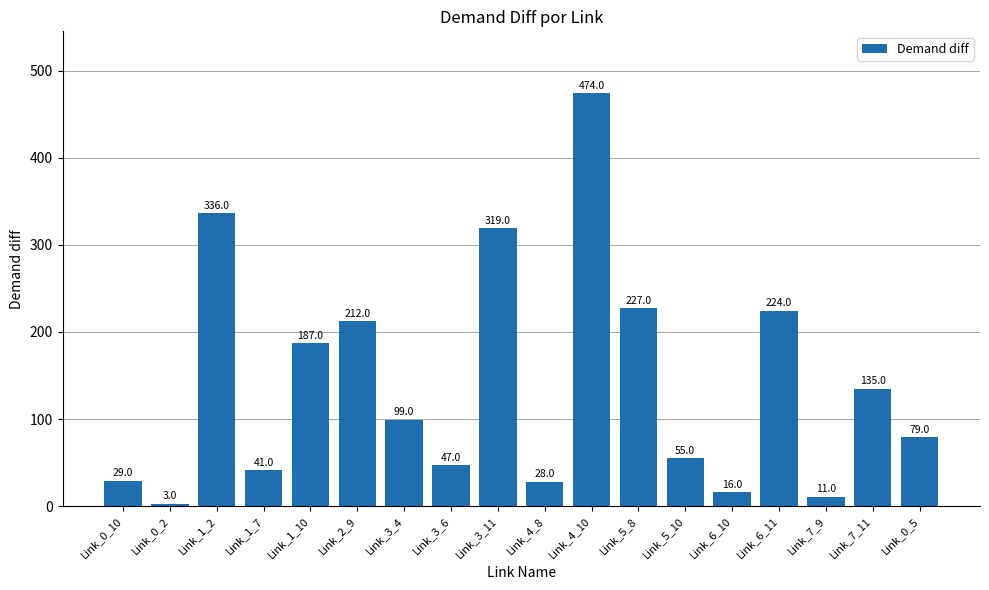

Is it true that the value at Link_7_9 is 11?

True